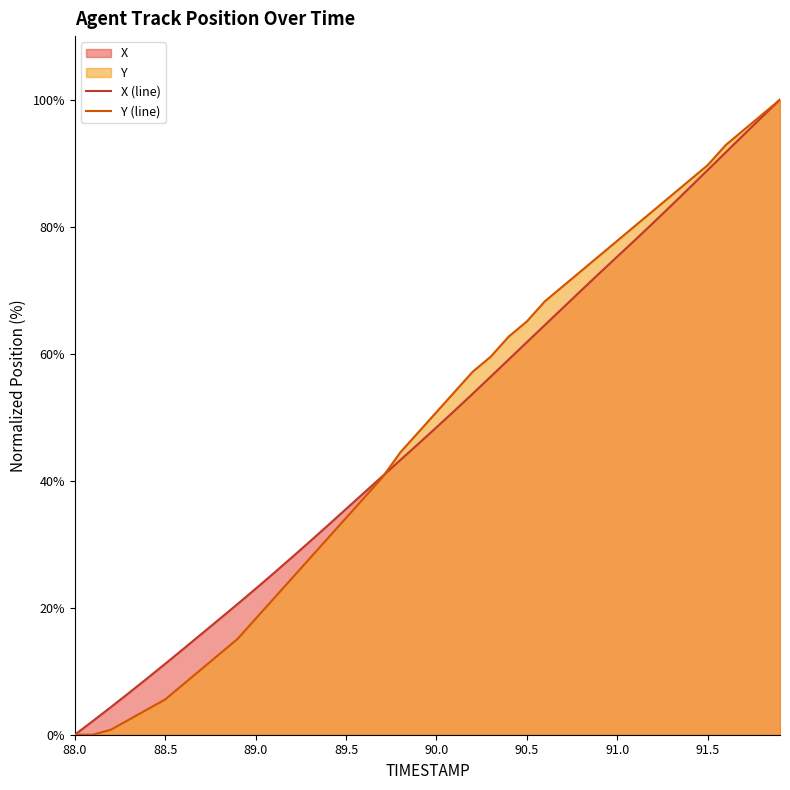

What is the highest value of the Y (line) series?

100.0